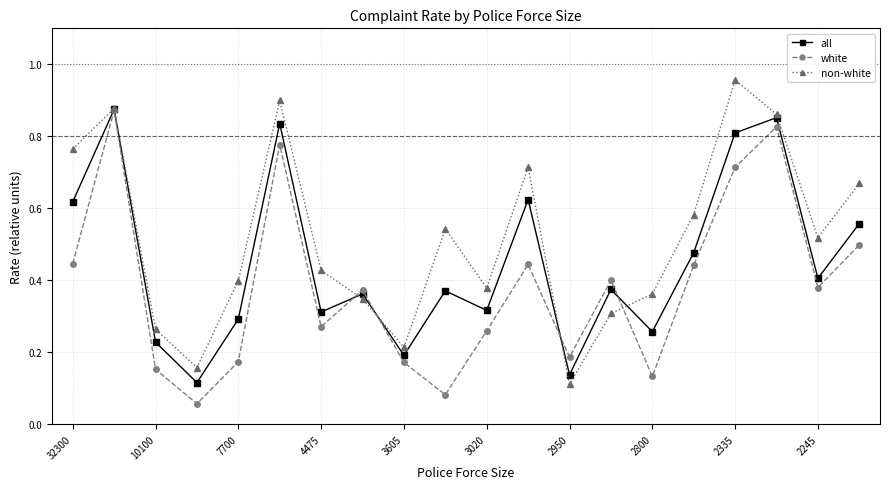

Which series has the largest total across all categories?

non-white